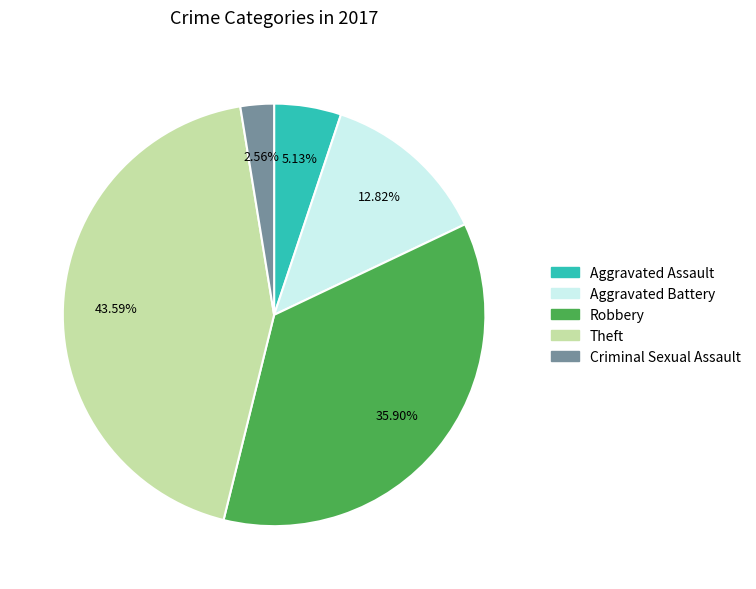

Do Aggravated Battery and Robbery together represent more than half of the pie?

No